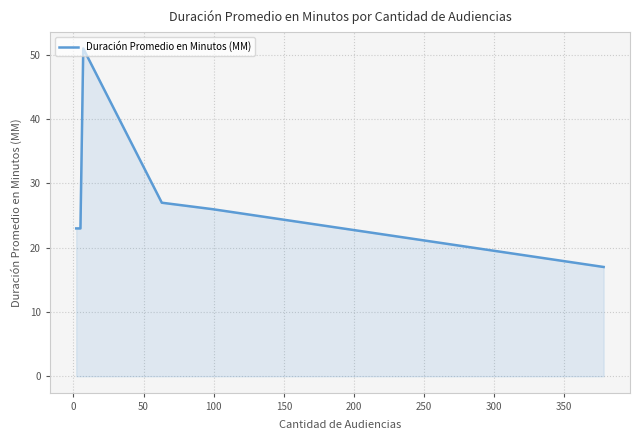

What is the difference between the maximum and second lowest values?

28